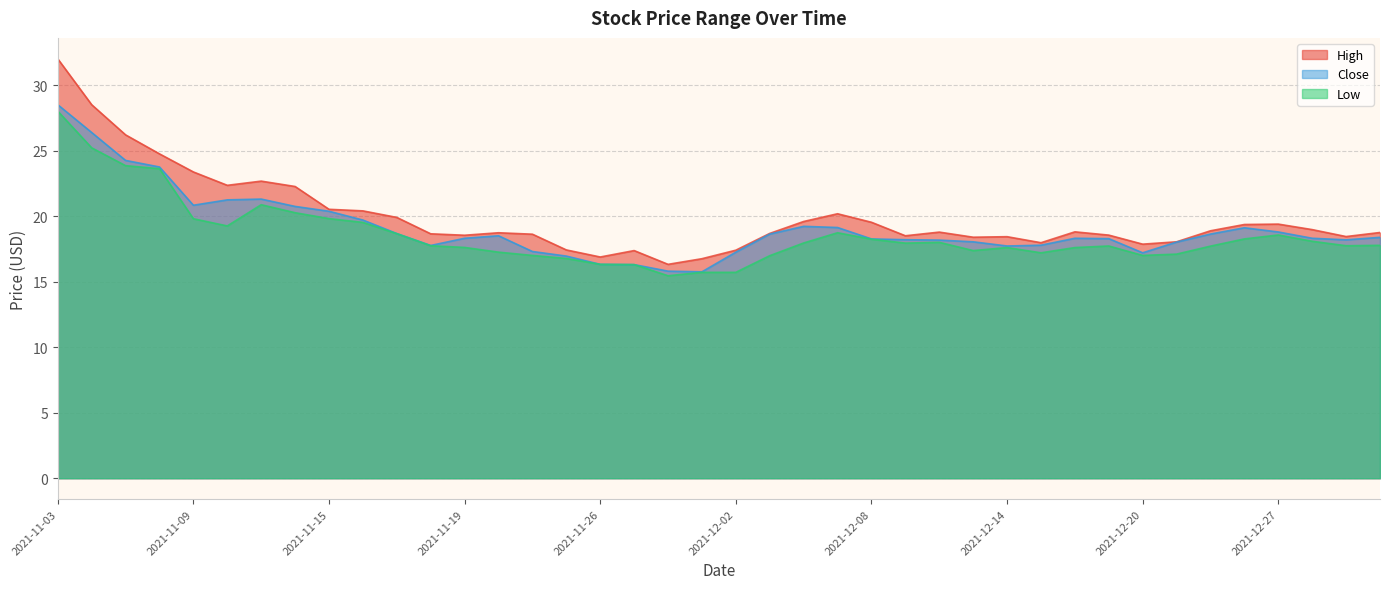

What is the label of the 26th point from the left?

2021-12-09